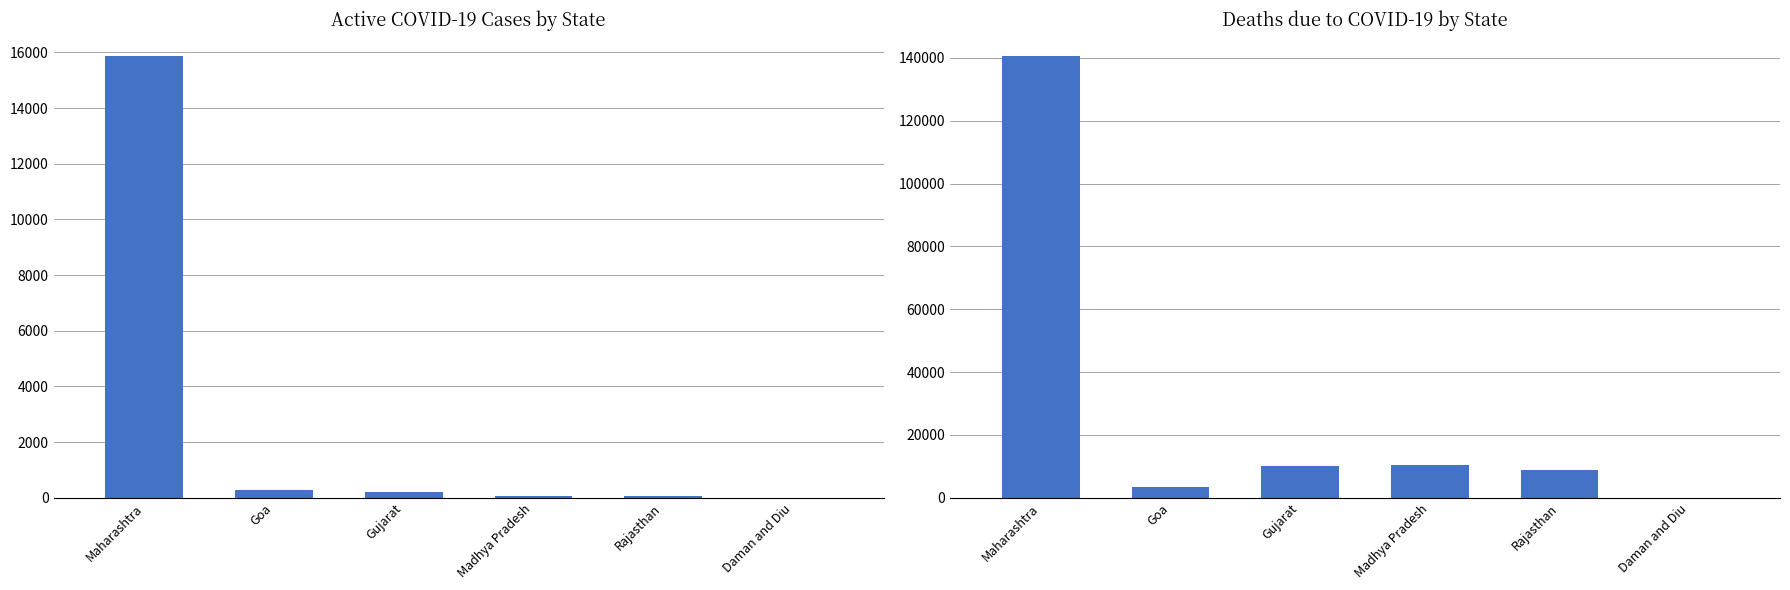

Which label corresponds to the largest value in the chart?

Maharashtra